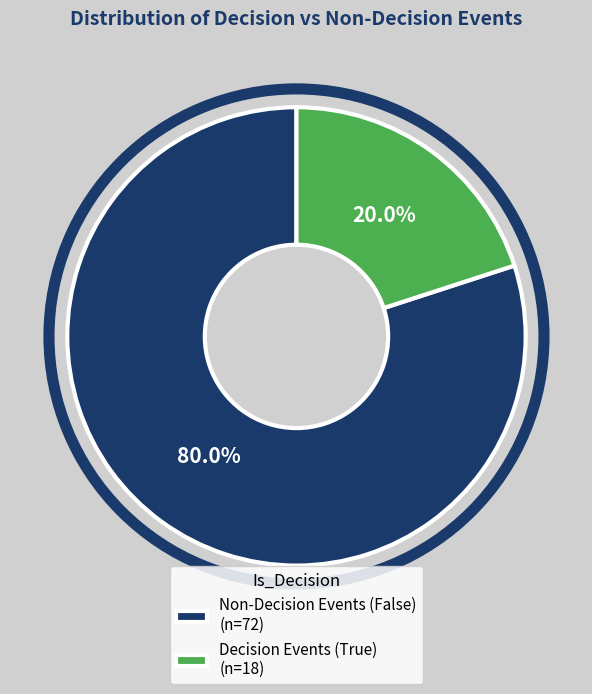

Approximately how many times larger is the value at Non-Decision Events (False) (n=72) compared to Decision Events (True) (n=18)?

4.0